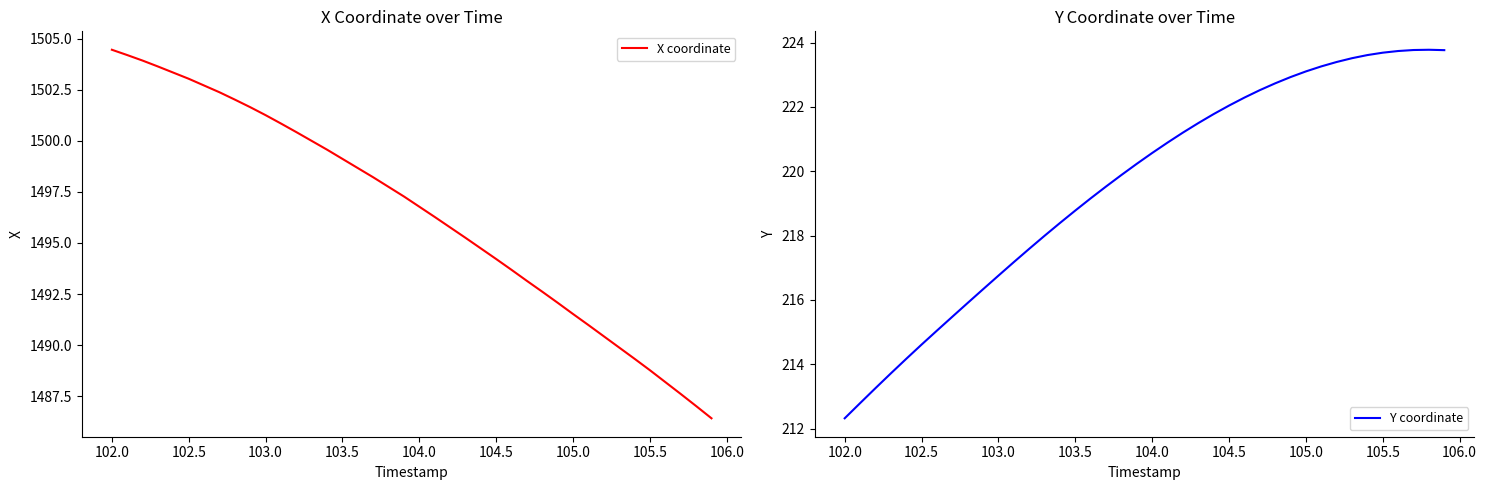

What is the highest value of the Y coordinate series?

223.8